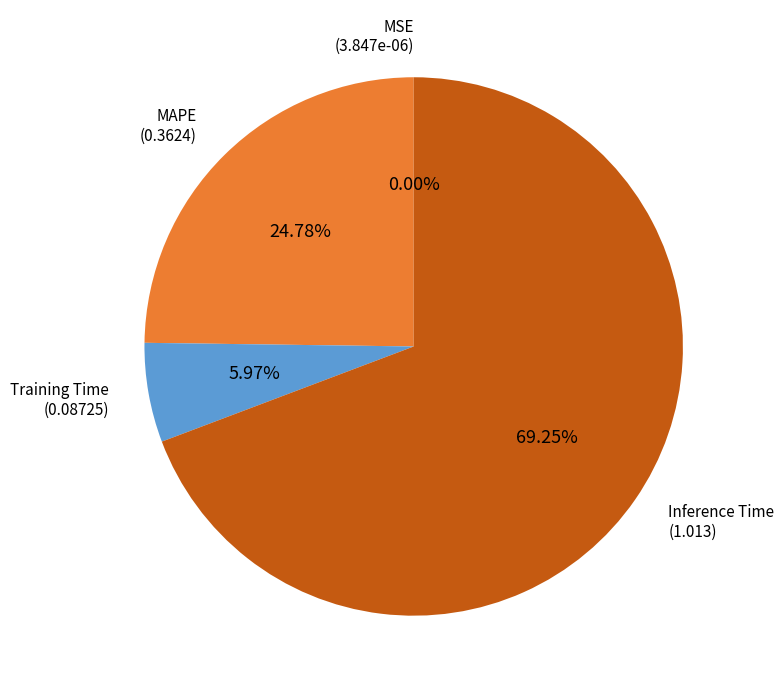

Is there a majority slice in this chart?

Yes